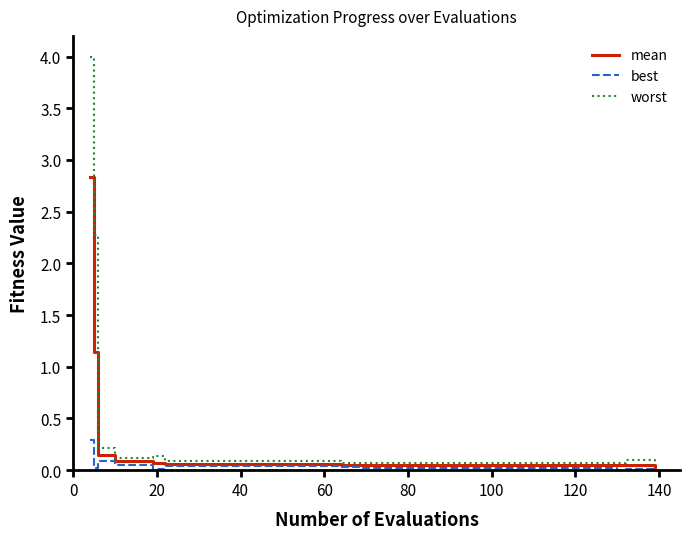

Does the chart display data point markers on the line(s)?

No